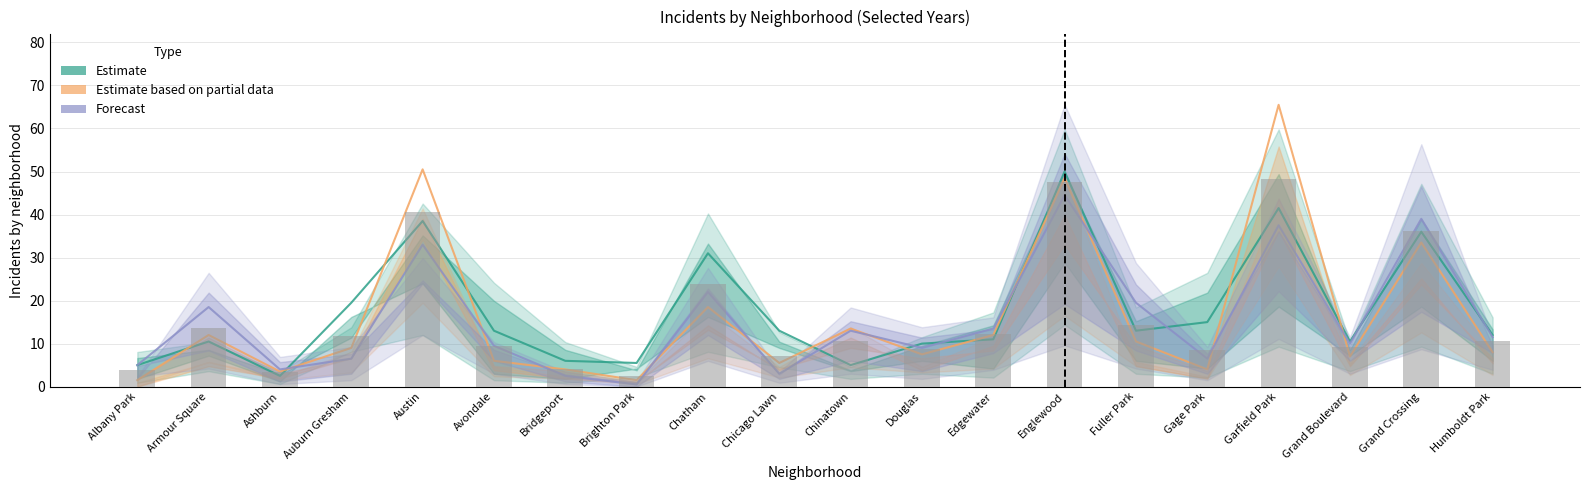

Where is Estimate based on partial data nearest to the value 33?

Grand Crossing